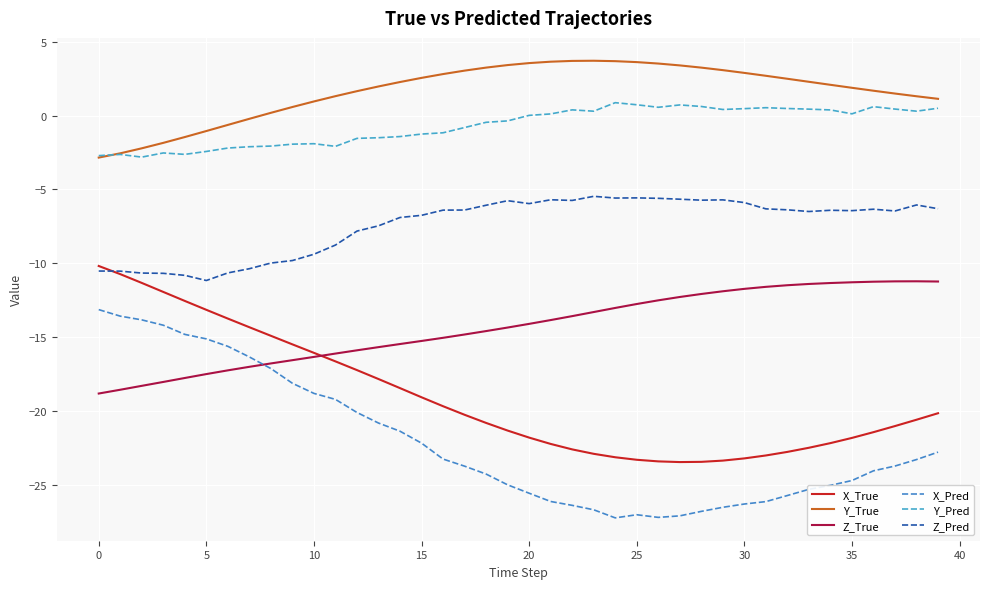

Is this an area chart (filled region under the line)?

No